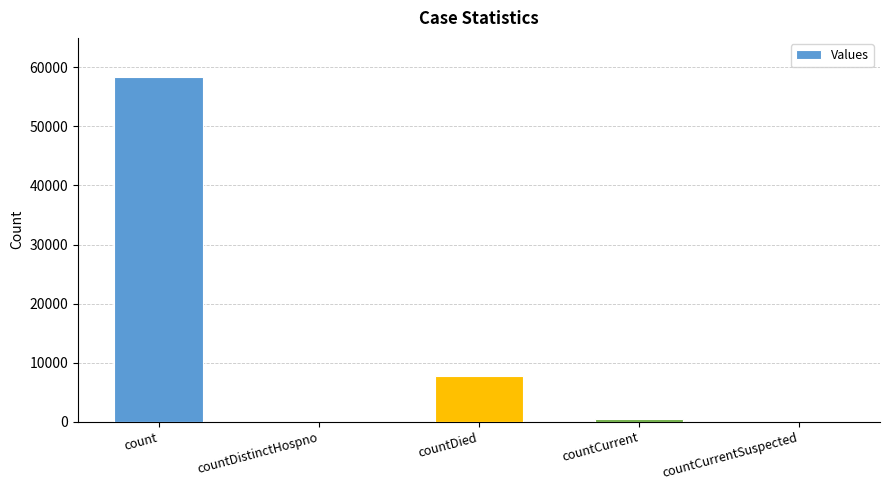

Reading right to left, transcribe all the data shown in this chart.

0	409	7807	0	58372